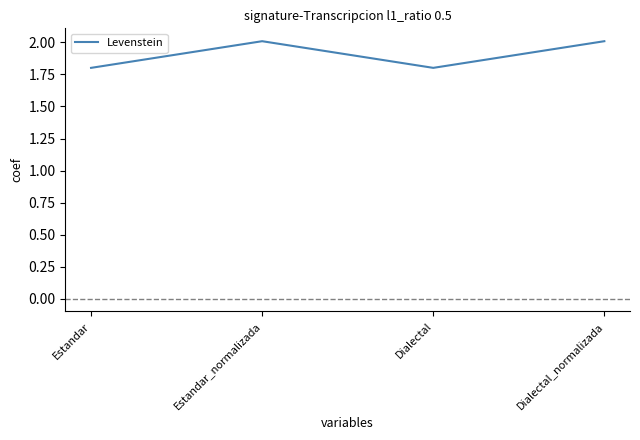

Where is the first local minimum?

Dialectal